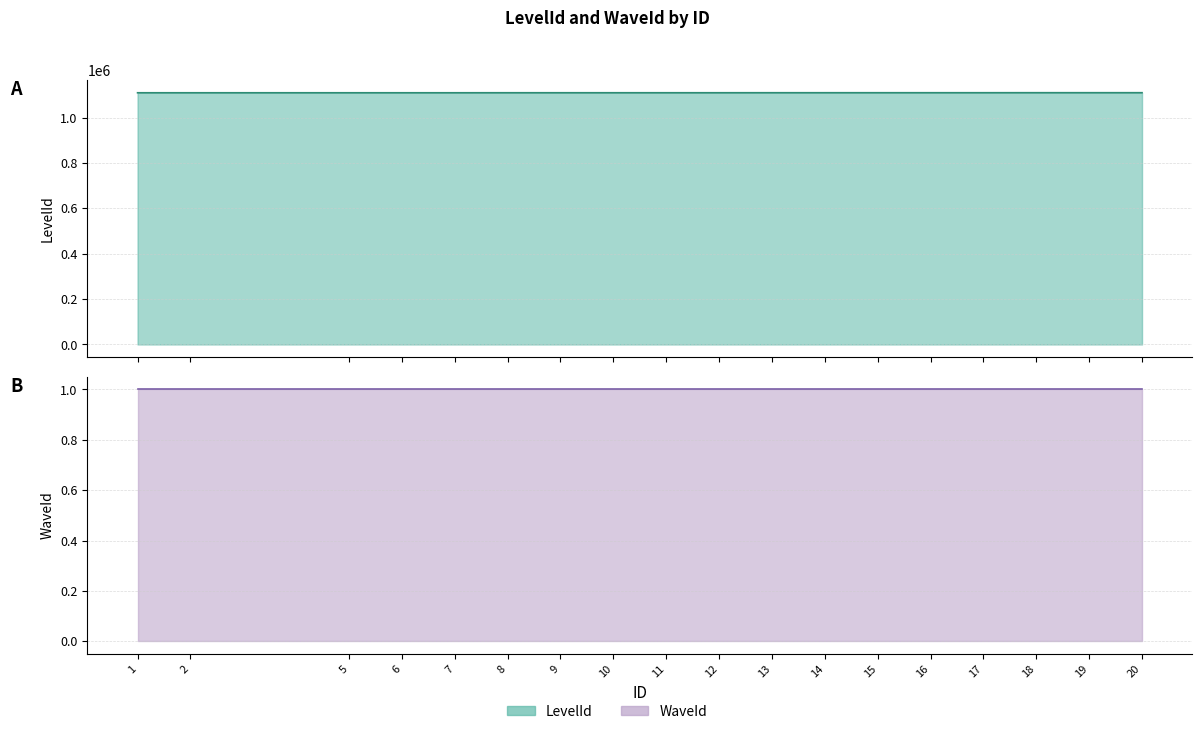

Reading left to right, extract all data points from this chart.

1=1110101	2=1110102	5=1110103	6=1110104	7=1110105	8=1110201	9=1110202	10=1110203	11=1110204	12=1110205	13=1110301	14=1110302	15=1110303	16=1110304	17=1110305	18=1110401	19=1110402	20=1110403